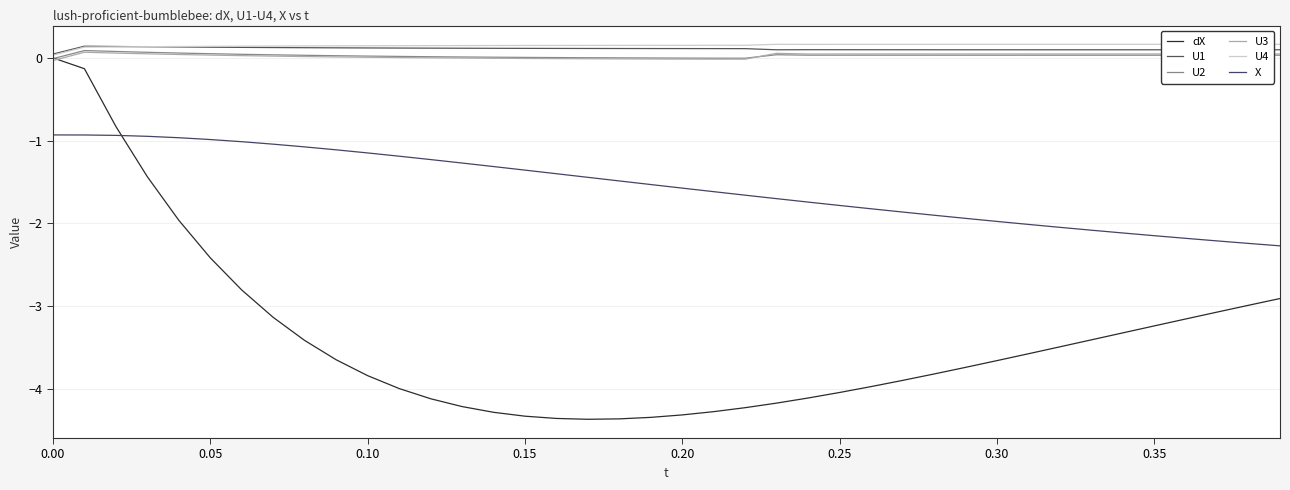

True or false: U3 and X cross at least once.

False